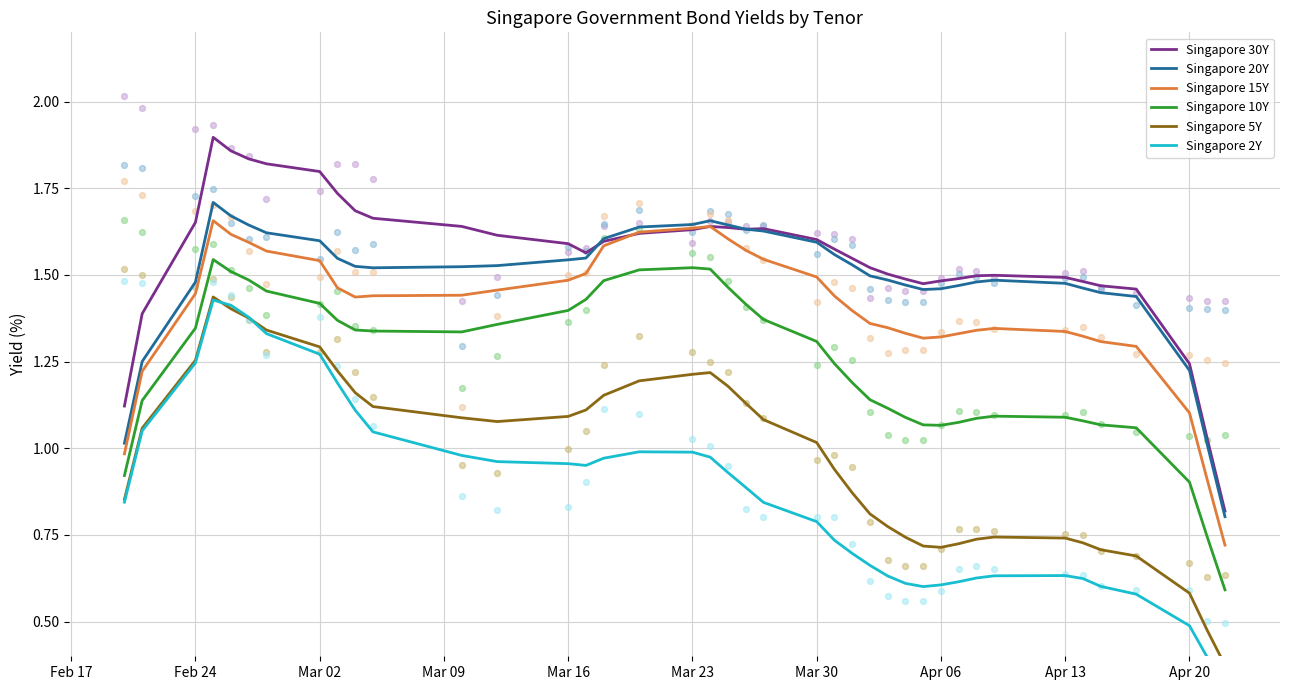

True or false: Singapore 10Y and Singapore 15Y cross at least once.

False